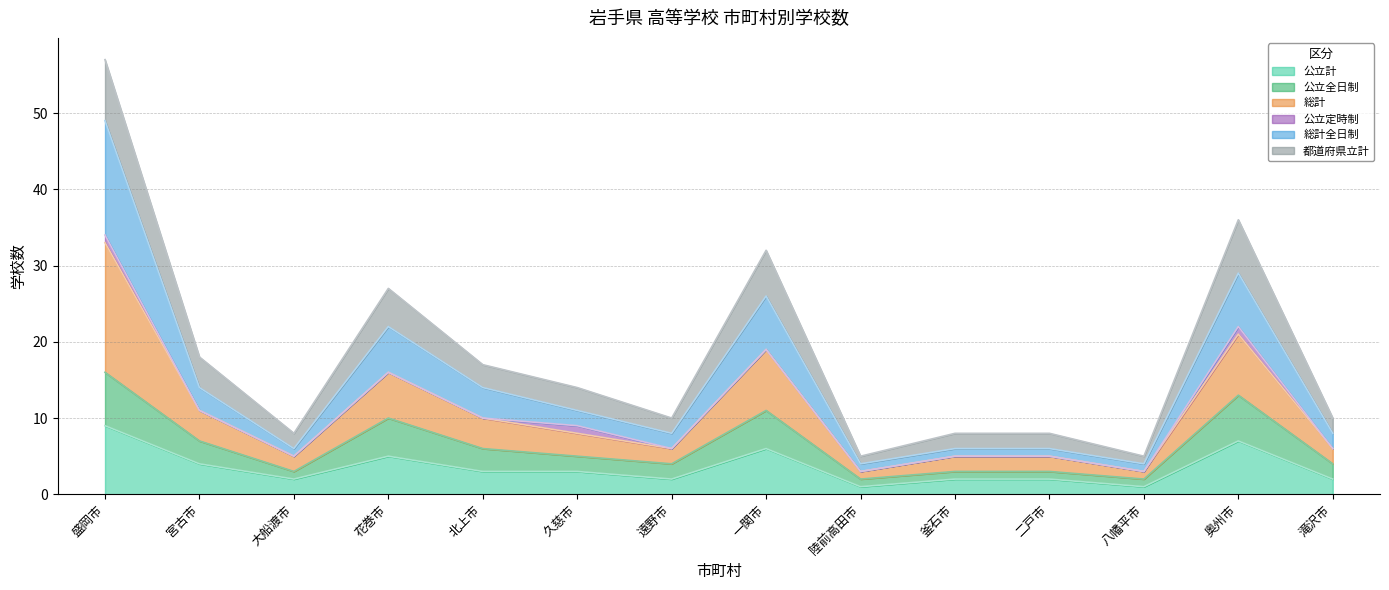

What value does the 公立全日制 series have at 久慈市?

5